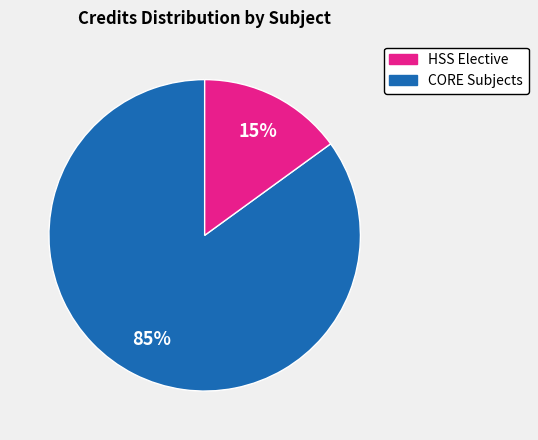

To the nearest percent, what is the difference between the largest and smallest slice percentages?

70%